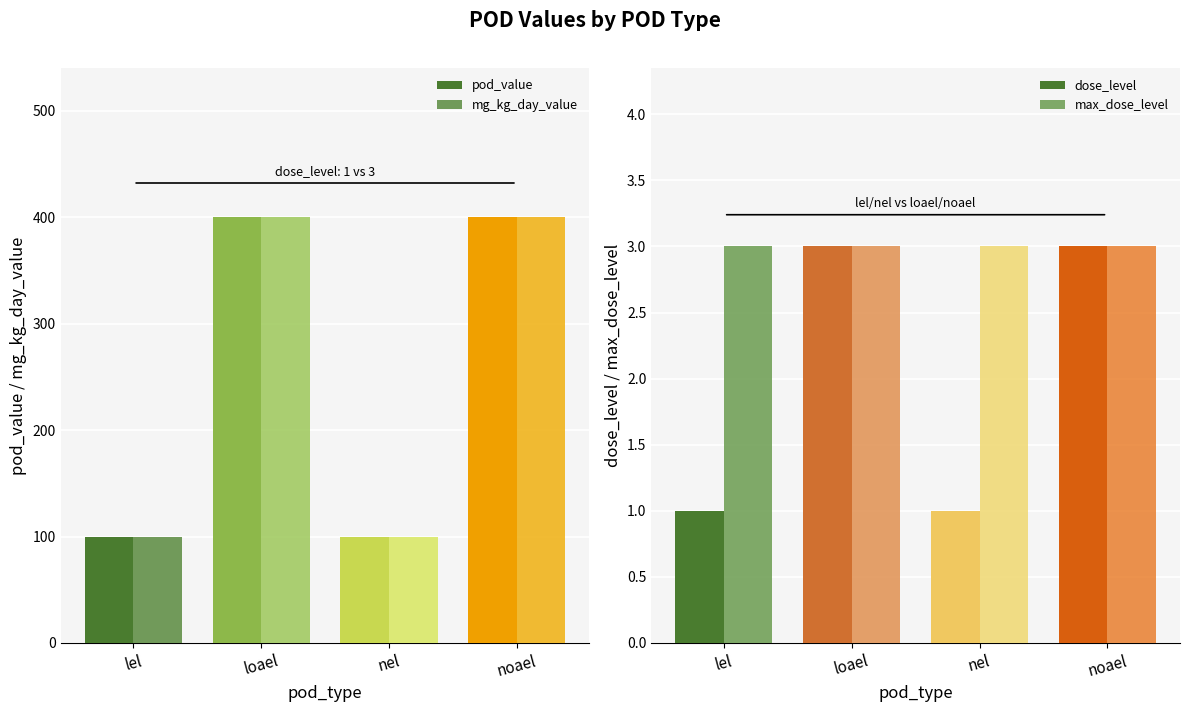

True or false: max_dose_level has a value of 3 at lel.

True